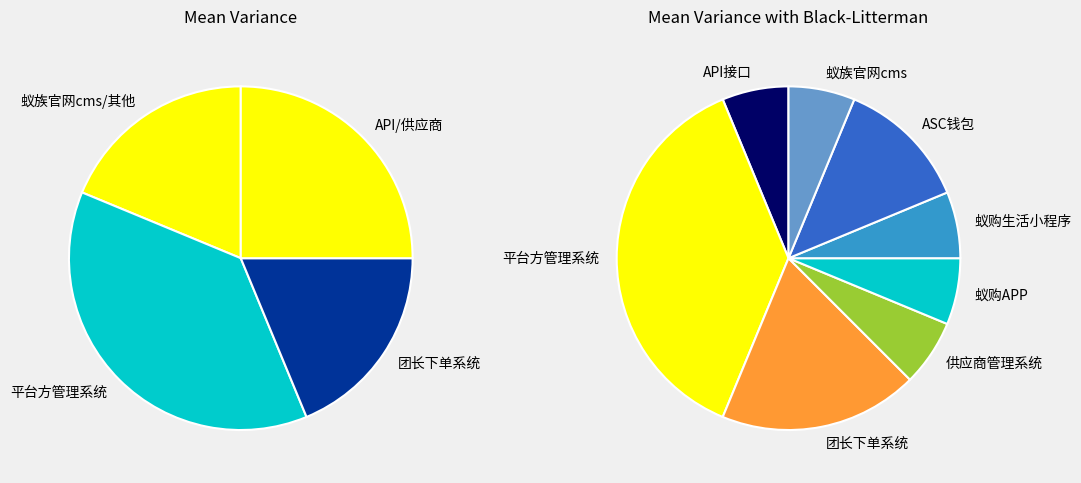

How many slices are in this pie chart?

8